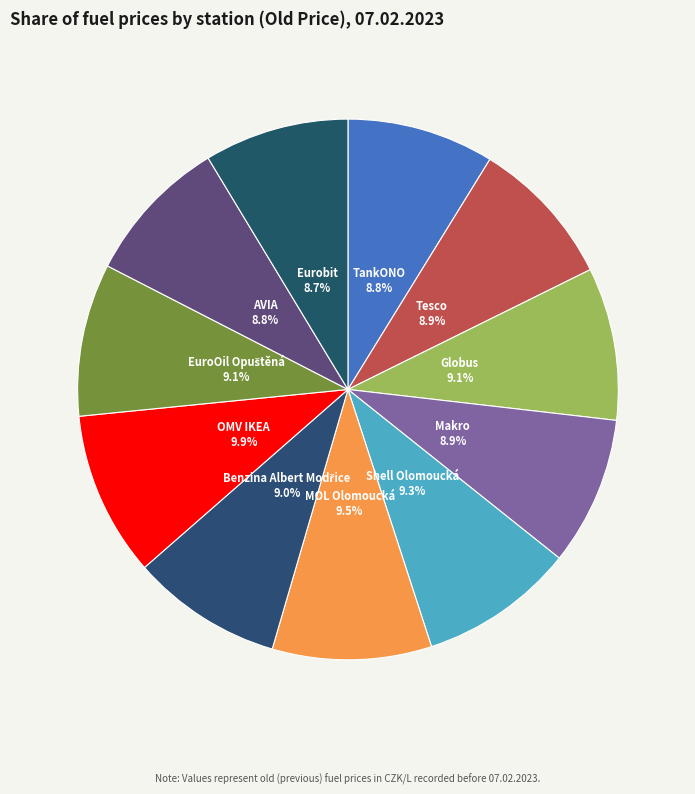

Count the number of slices in the pie.

11